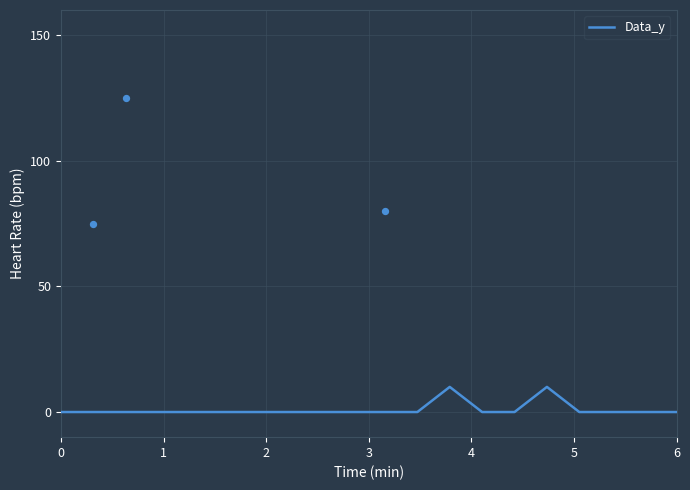

Is it true that Data_y equals 0 at 6?

True